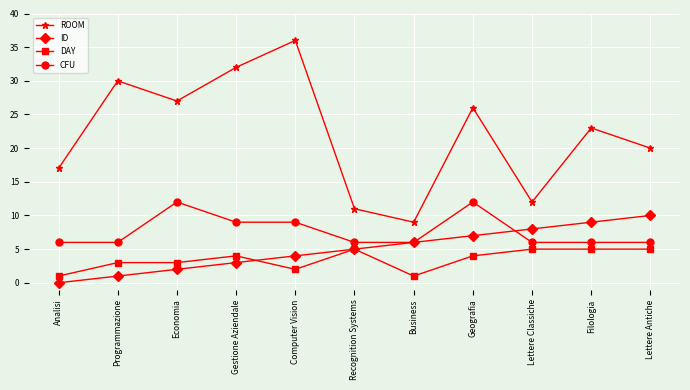

How many lines are shown in the chart?

4